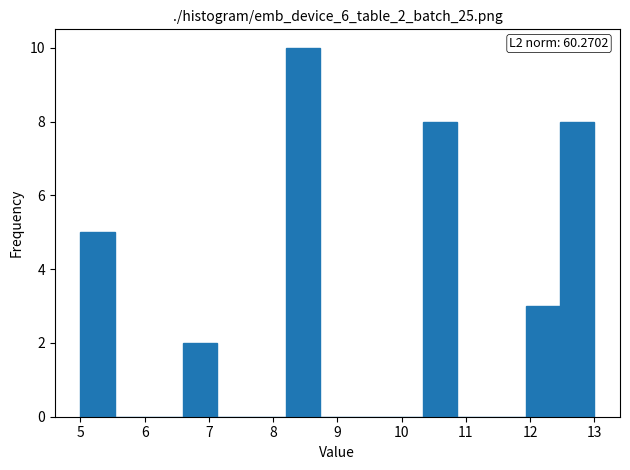

Over which range of the x-axis is the bar tallest?

8.2 to 8.7